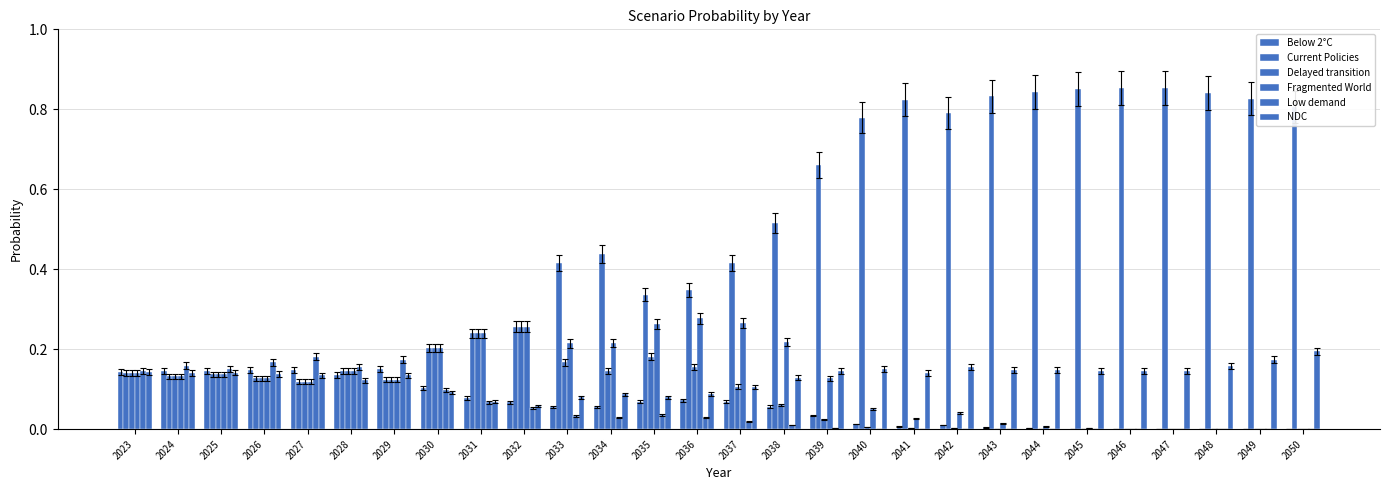

What is the value of the Below 2°C bar at the 4th from the left?

0.1